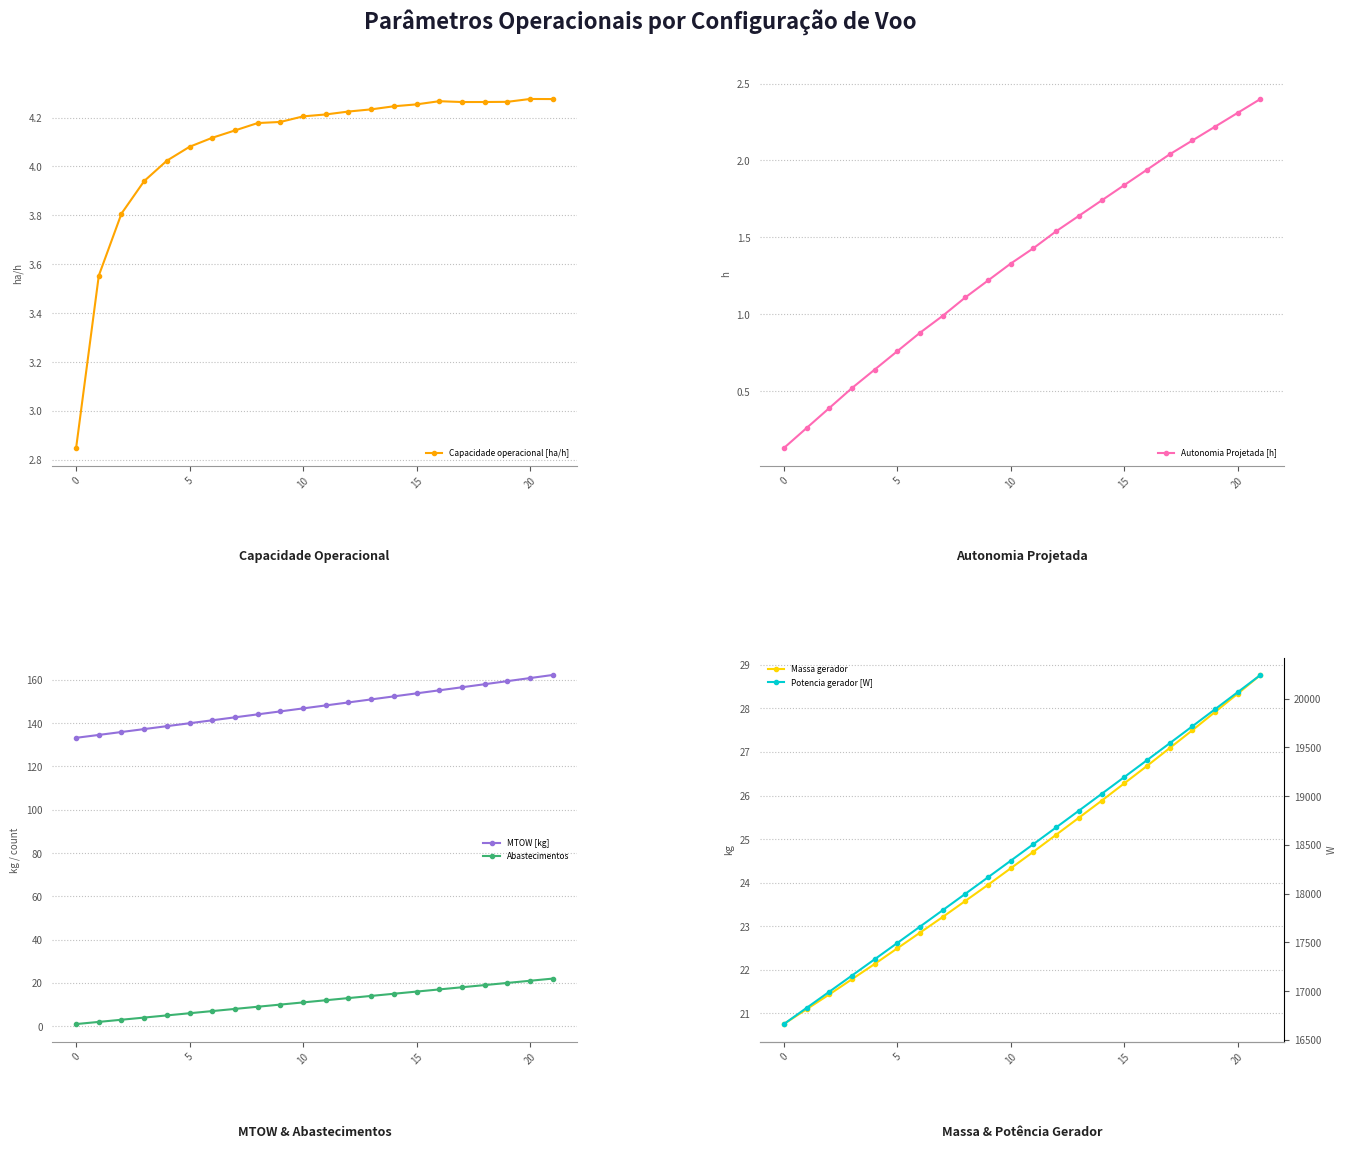

At which category does the chart reach its peak across all series?

21